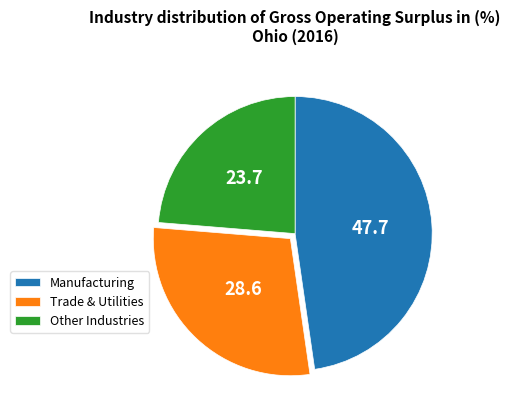

How many segments does this pie chart have?

3